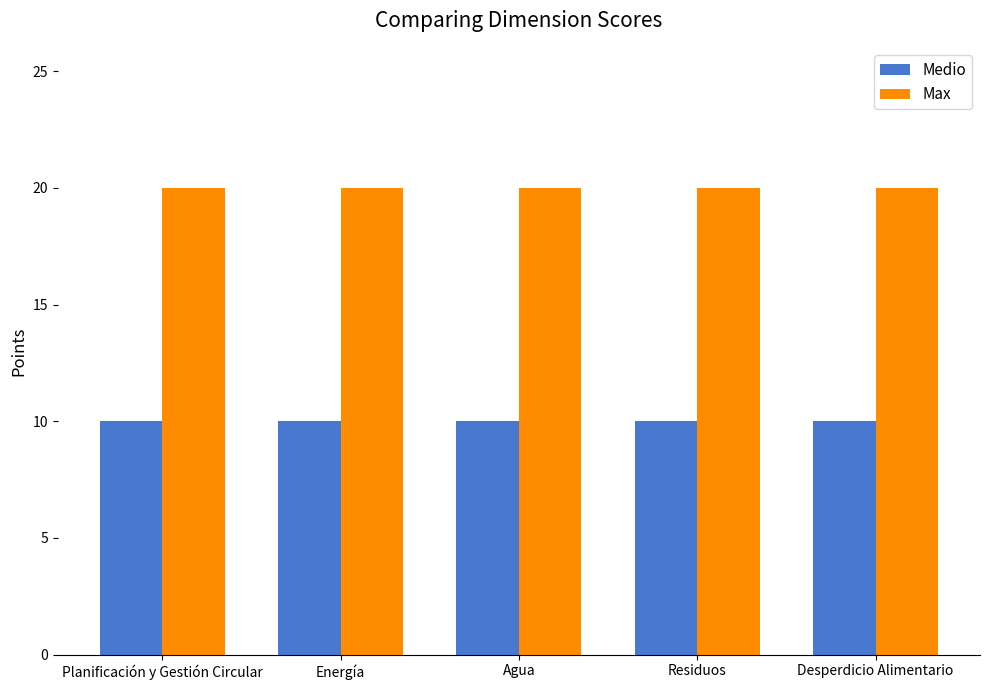

What is the smallest value displayed?

10